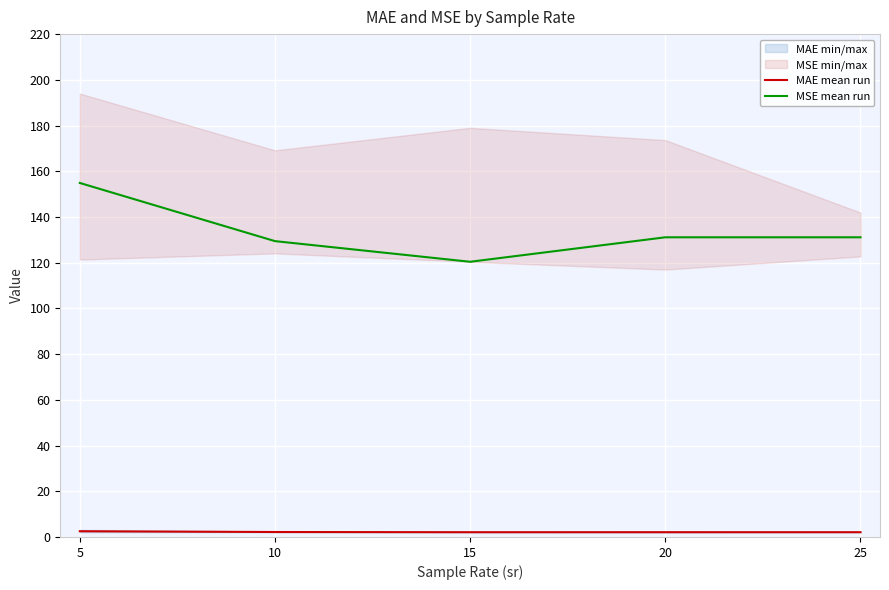

Reading right to left, what are all the values shown in this chart?

MAE mean run: 2.1	2.1	2.1	2.2	2.5
MSE mean run: 131.1	131.1	120.4	129.4	154.9